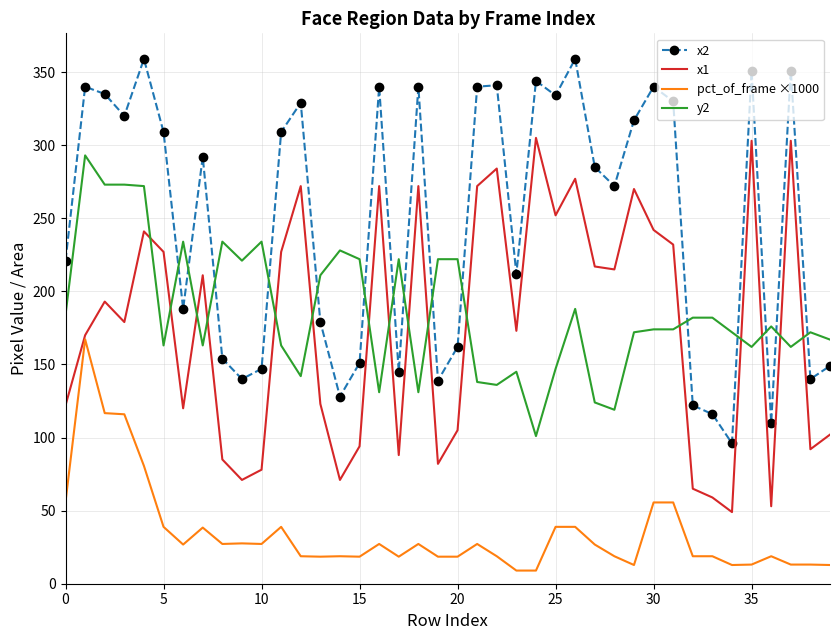

How many interior local peaks does the x2 series have?

12